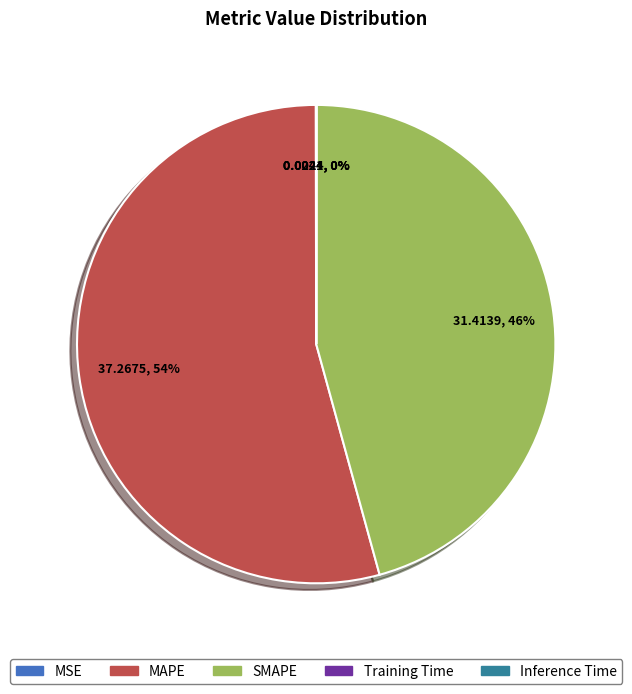

Is it true that SMAPE is 46% of the pie?

True